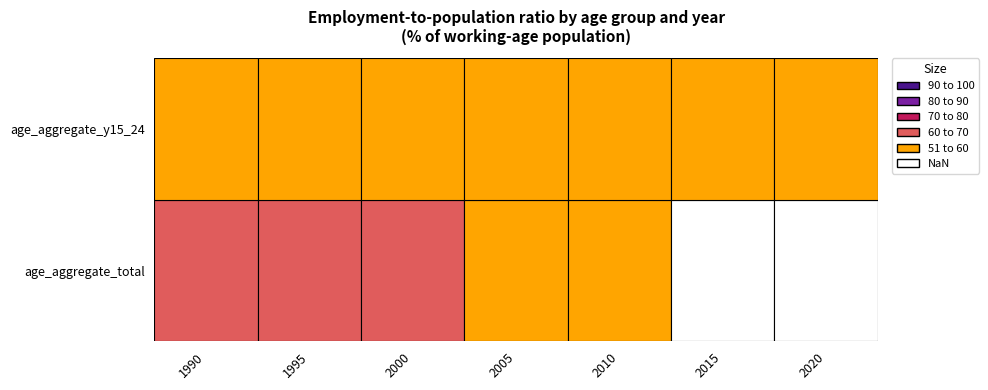

Which series has the largest range (max minus min)?

age_aggregate_total